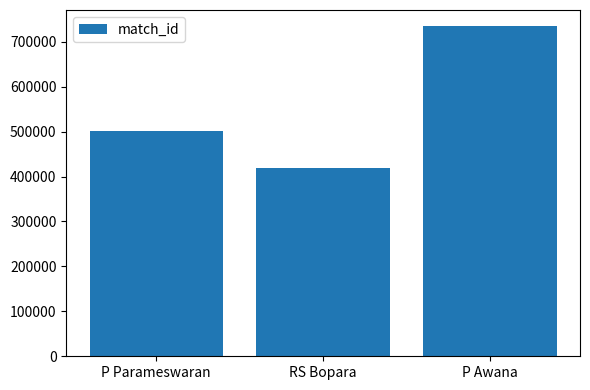

Reading left to right, list all the values displayed in this chart.

P Parameswaran=501252	RS Bopara=419144	P Awana=734052